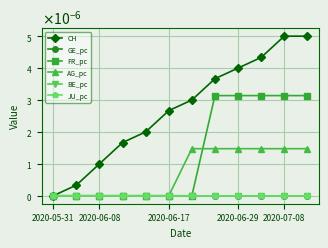

At which category is the sum across all series the highest?

2020-07-08